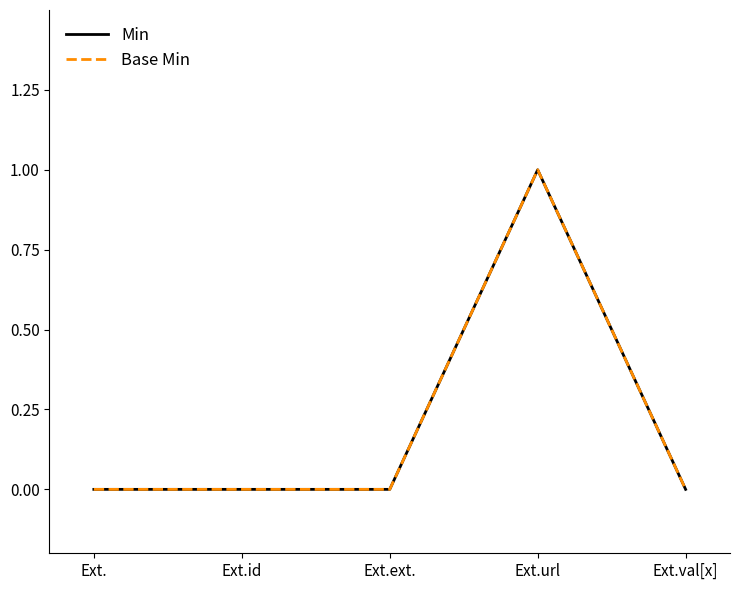

Which series changed the most between Ext.ext. and Ext.url?

Min